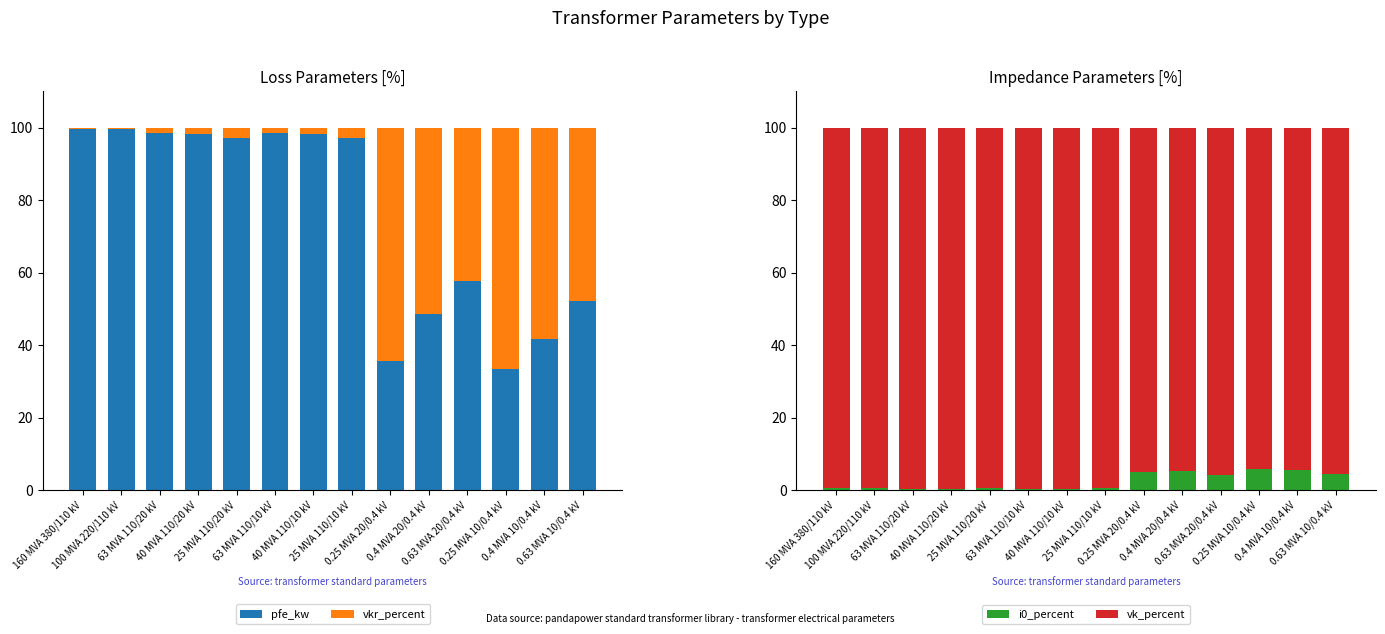

At how many categories does at least one series exceed 11?

14